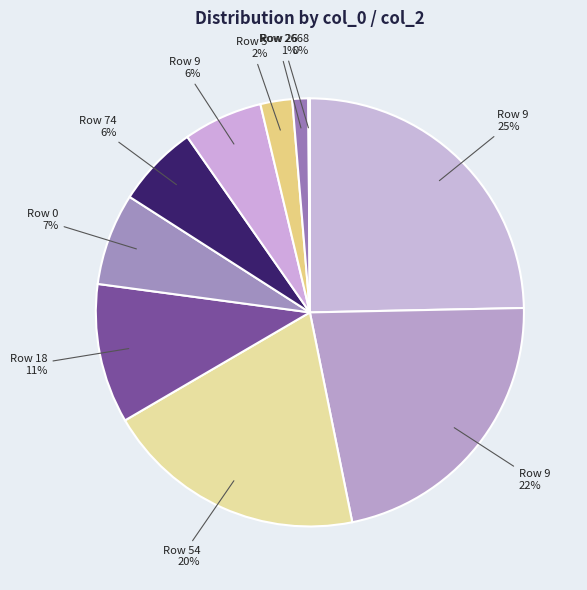

Count the number of slices in the pie.

10